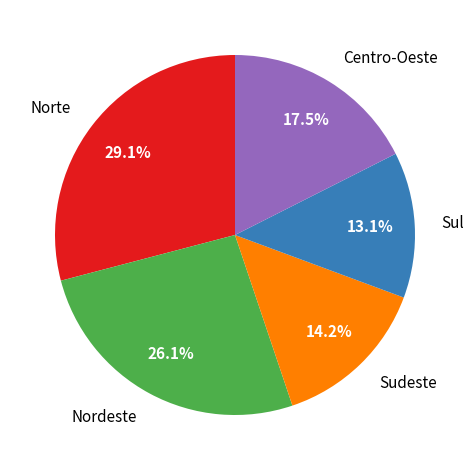

How many segments does this pie chart have?

5